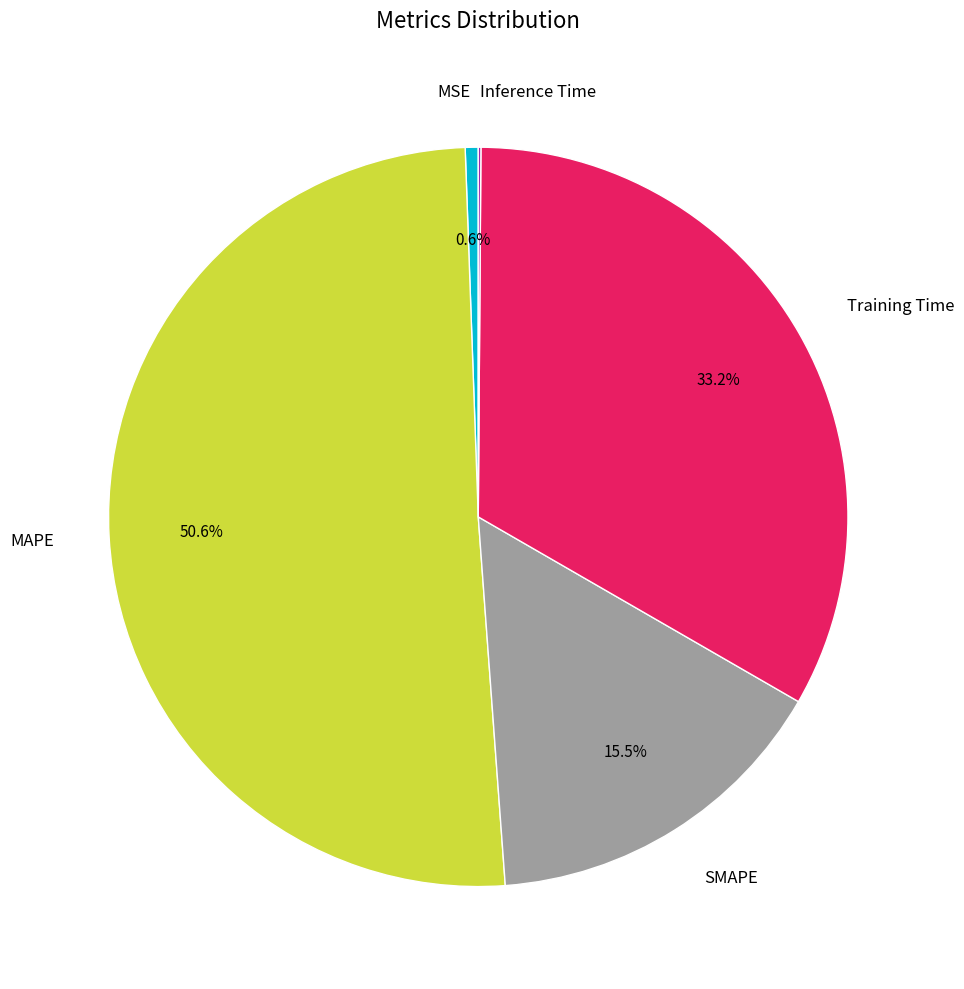

Between MAPE and SMAPE, which is larger?

MAPE